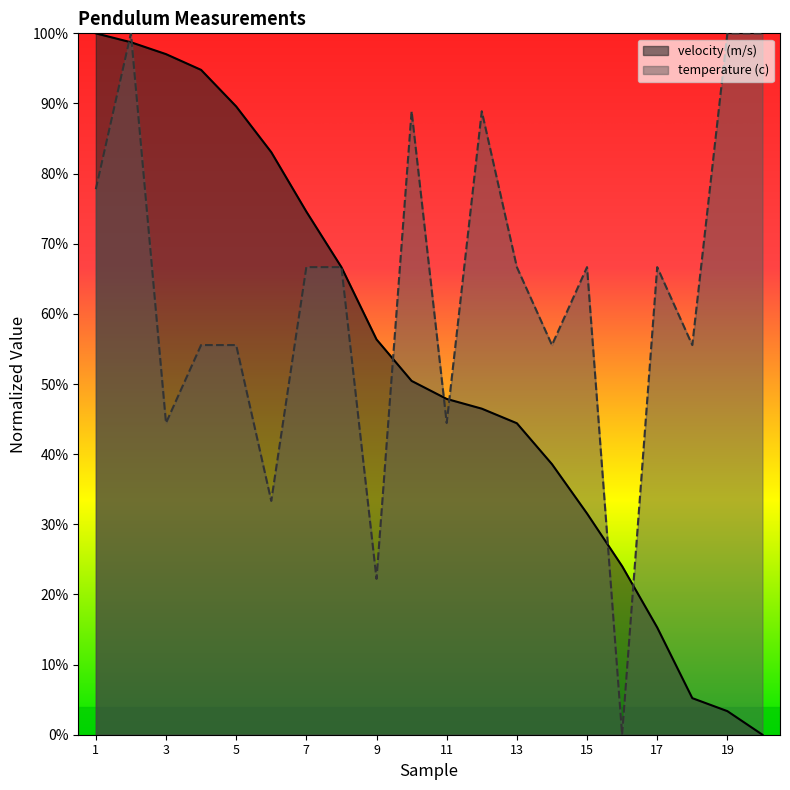

What are all the series names shown in the legend?

velocity (m/s), temperature (c)